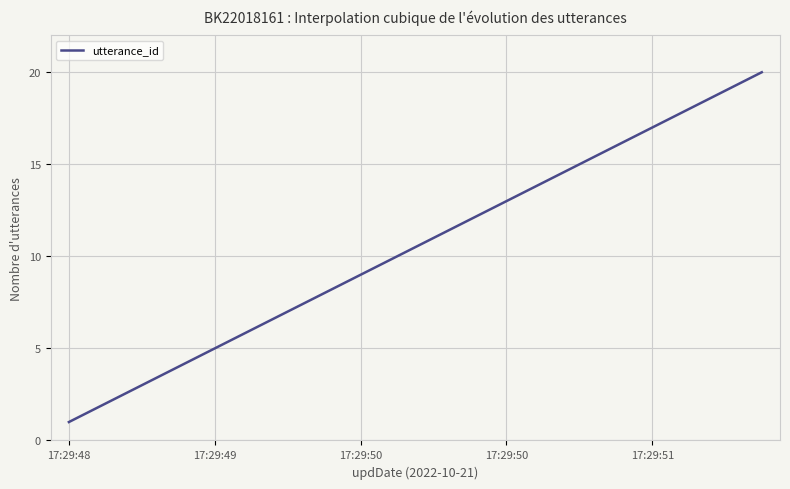

Reading left to right, list all the values displayed in this chart.

1	2	3	4	5	6	7	8	9	10	11	12	13	14	15	16	17	18	19	20